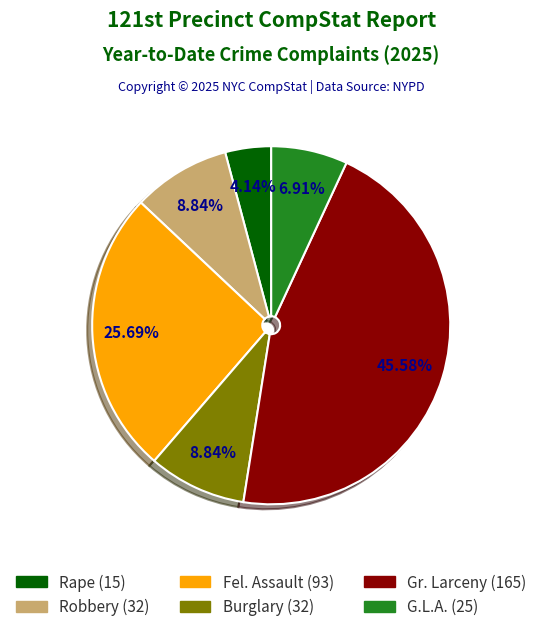

Is there a majority slice in this chart?

No